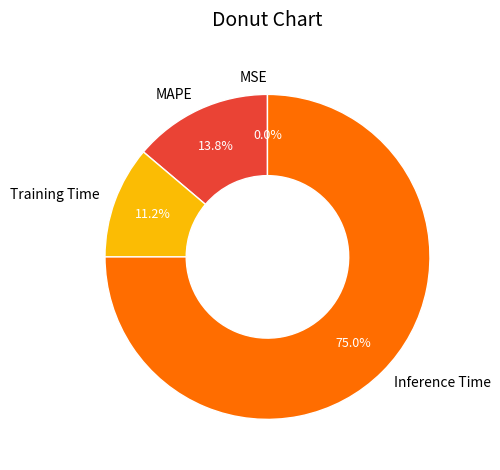

Is MAPE the majority of the pie?

No